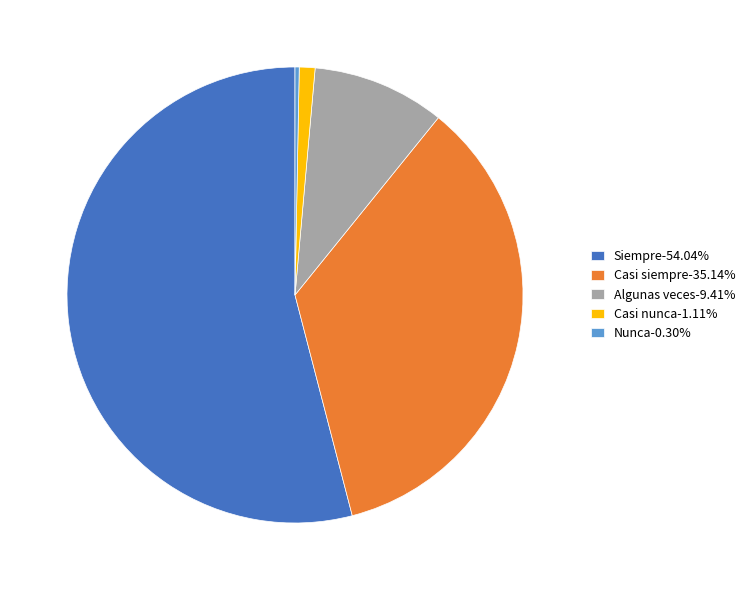

Does any single category account for the majority?

Yes